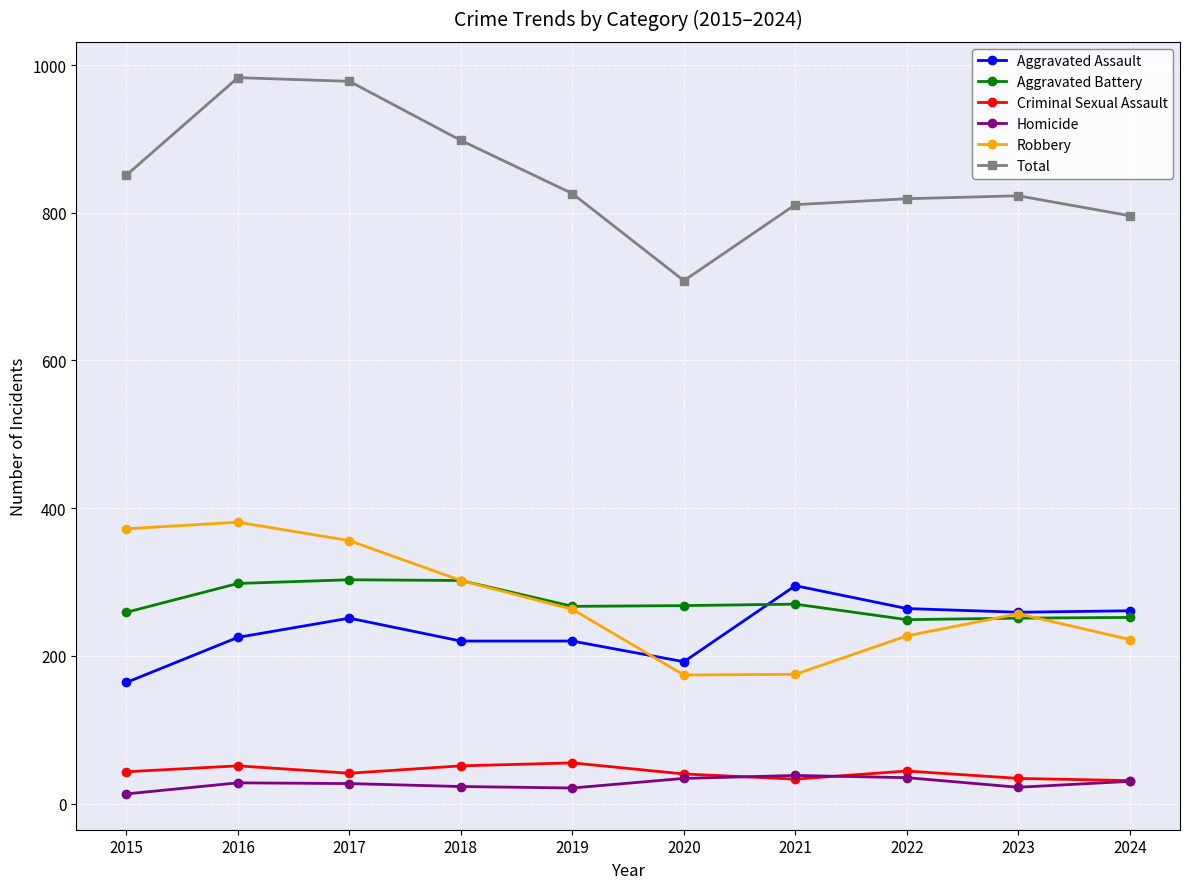

True or false: Homicide has more than 1 points higher than both neighbors.

True